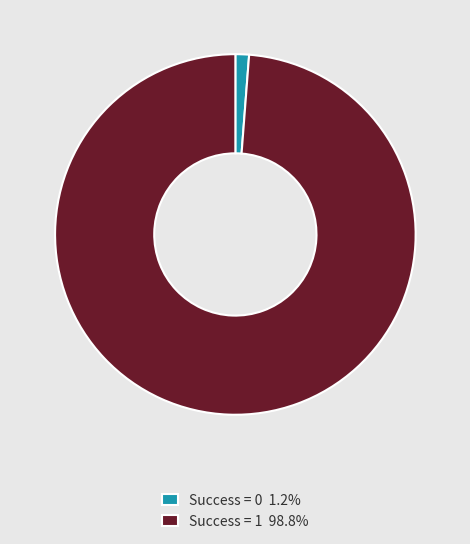

Is the sum of Success = 1 98.8% and Success = 0 1.2% greater than half?

Yes